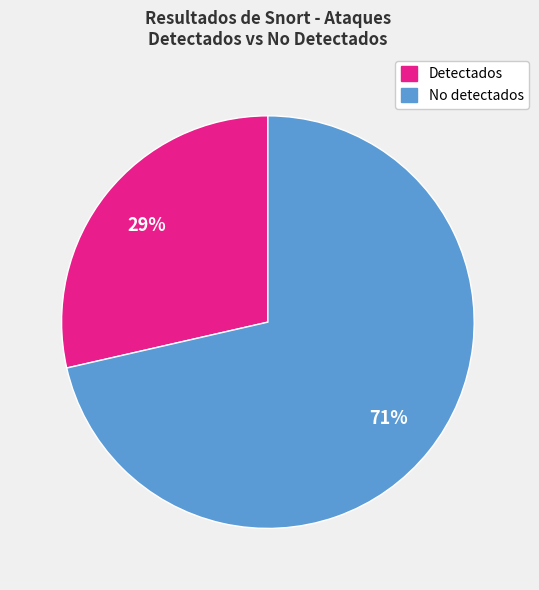

To the nearest percent, what is the average slice percentage?

50%